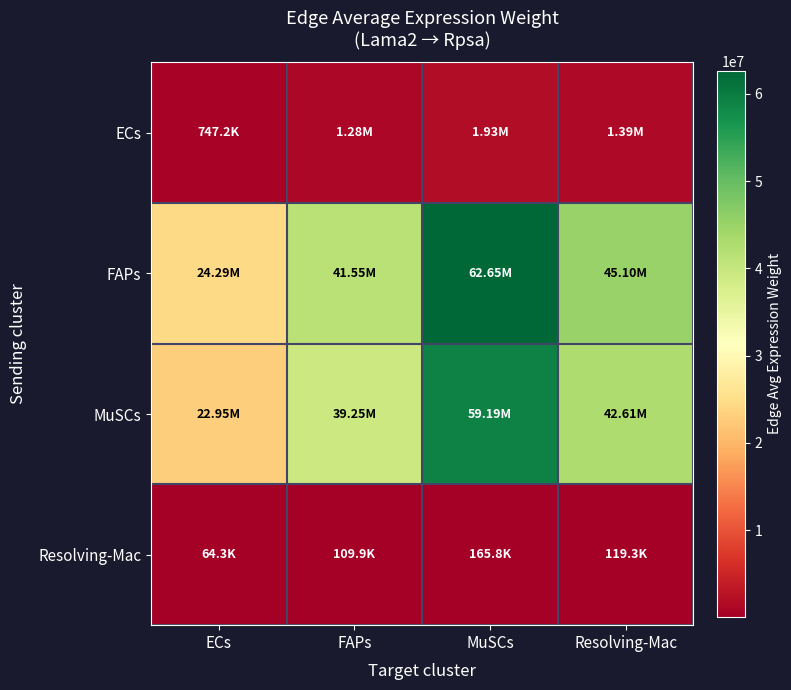

Which series has the largest range (max minus min)?

FAPs